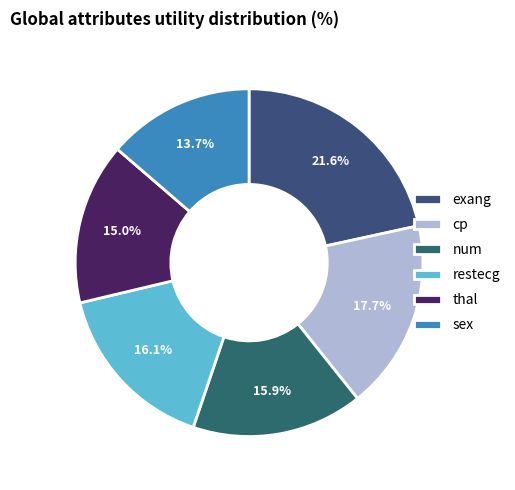

How many slices are in this pie chart?

6